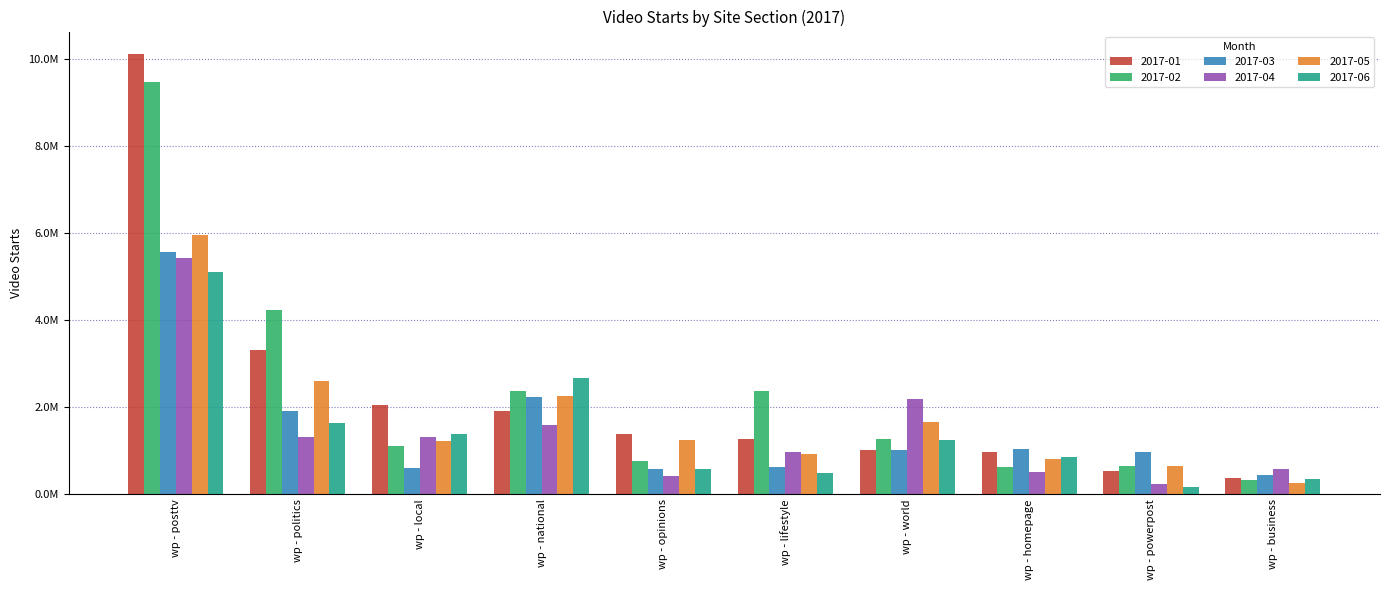

What are all the series names shown in the legend?

2017-01, 2017-02, 2017-03, 2017-04, 2017-05, 2017-06